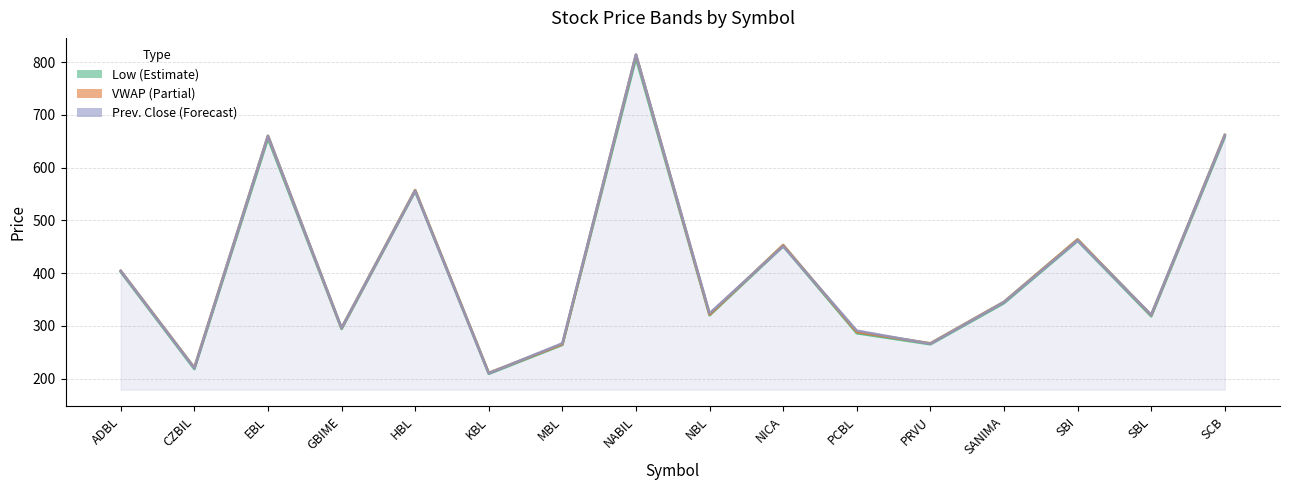

Is it true that Low equals 402.0 at ADBL?

True